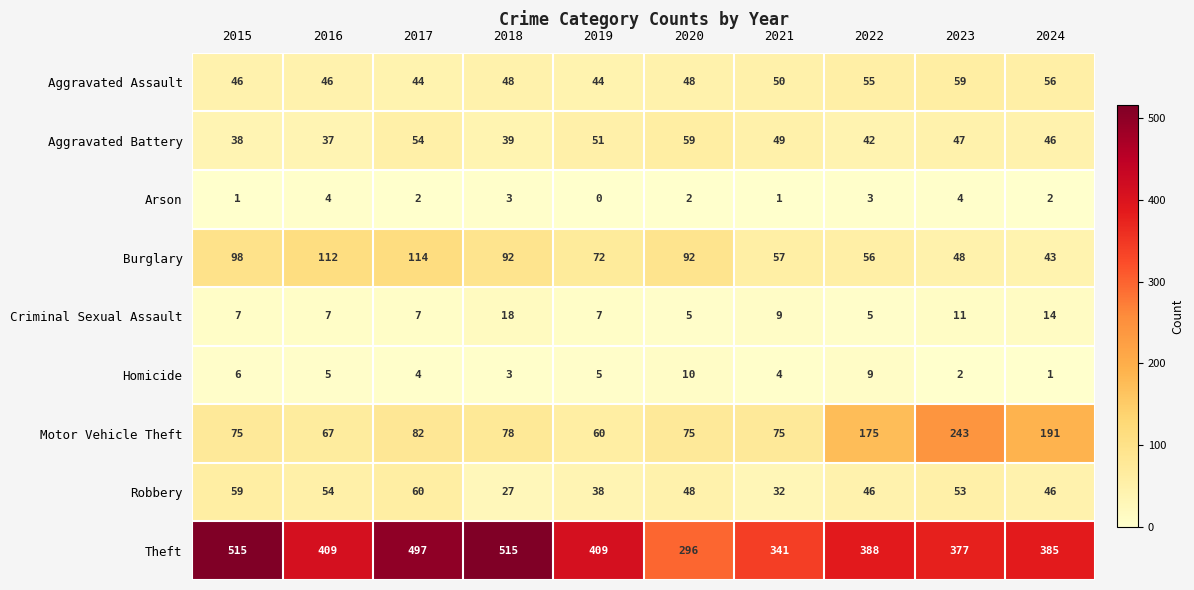

What is the sum of the Motor Vehicle Theft values at 2023 and 2021?

318